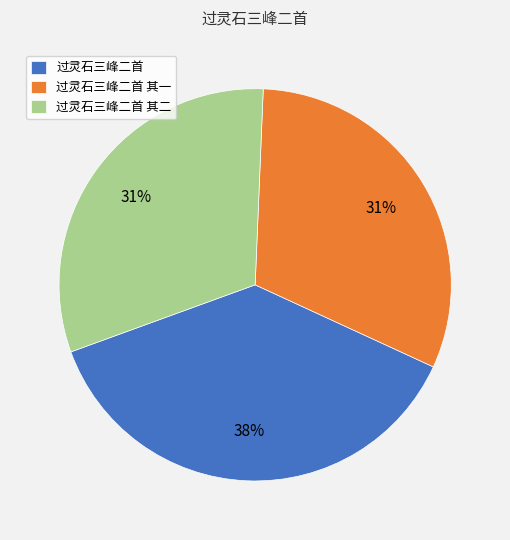

Count the number of slices in the pie.

3